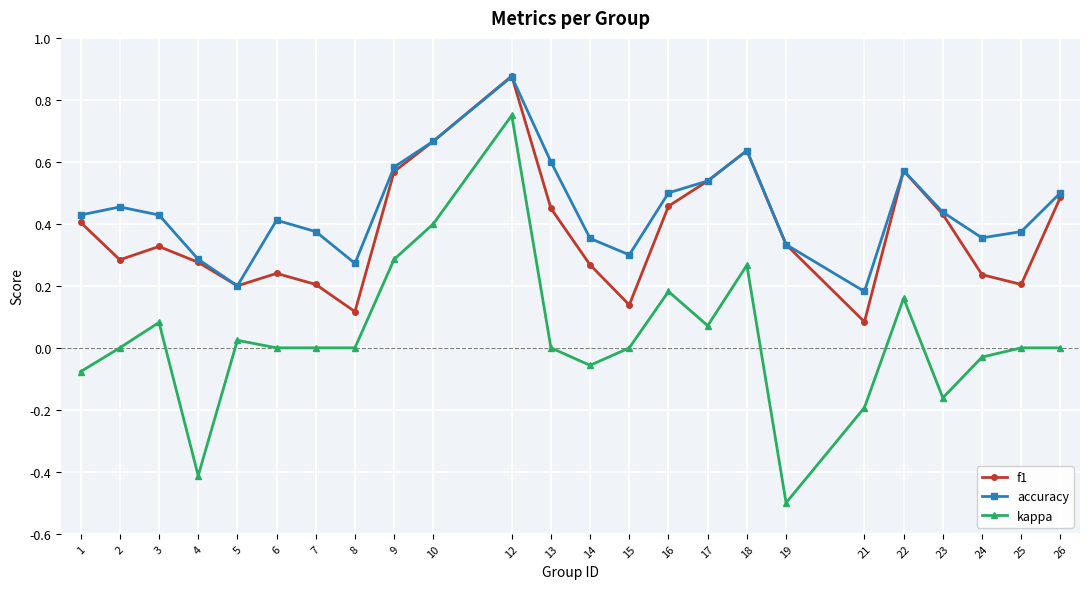

Is the value of accuracy at 18 greater than the value of kappa at 7?

Yes